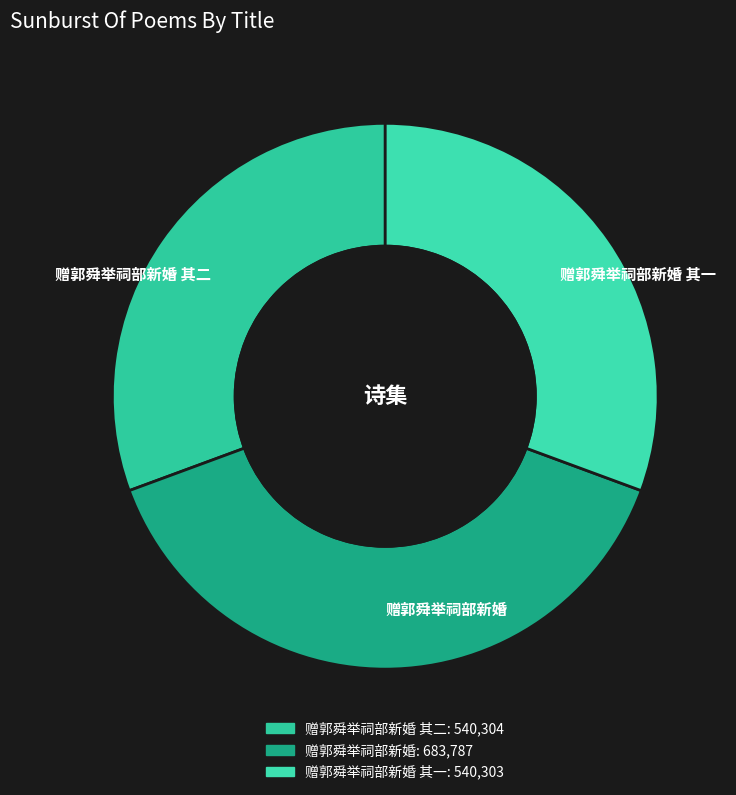

What percentage is the 赠郭舜举祠部新婚 其一 slice, to the nearest percent?

31%